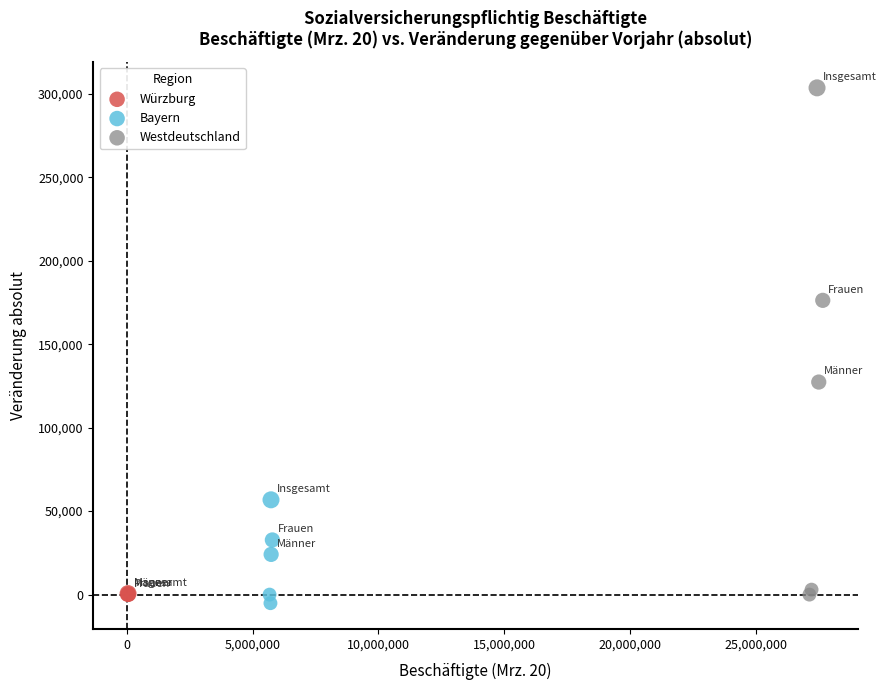

Which series contains the highest Y value?

Westdeutschland